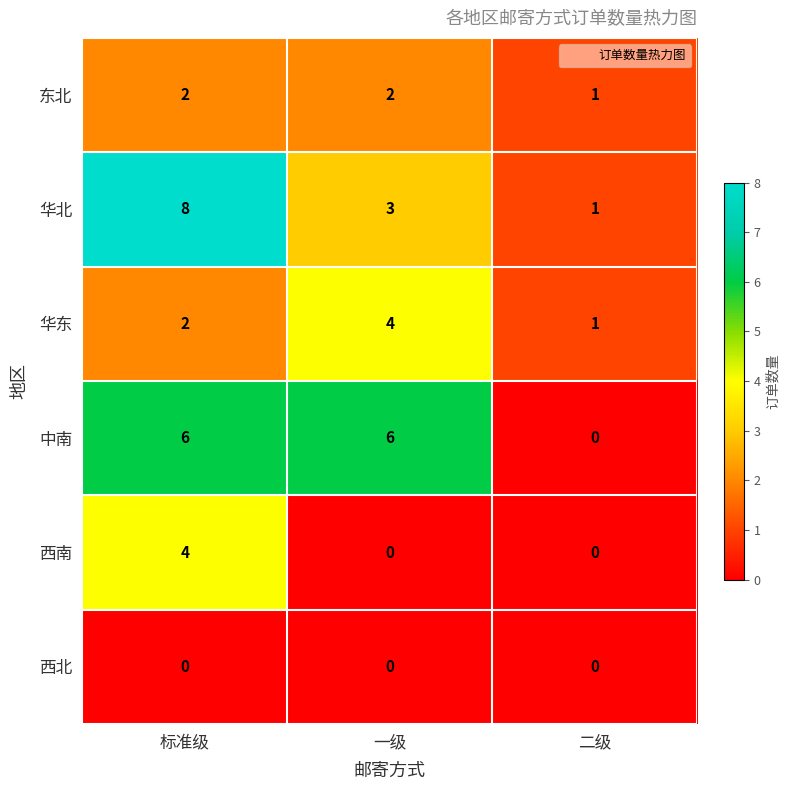

The value of 中南 at 二级 is 0. True or false?

True